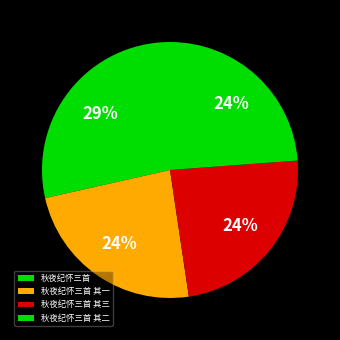

To the nearest percent, what portion does 秋夜纪怀三首 represent?

29%